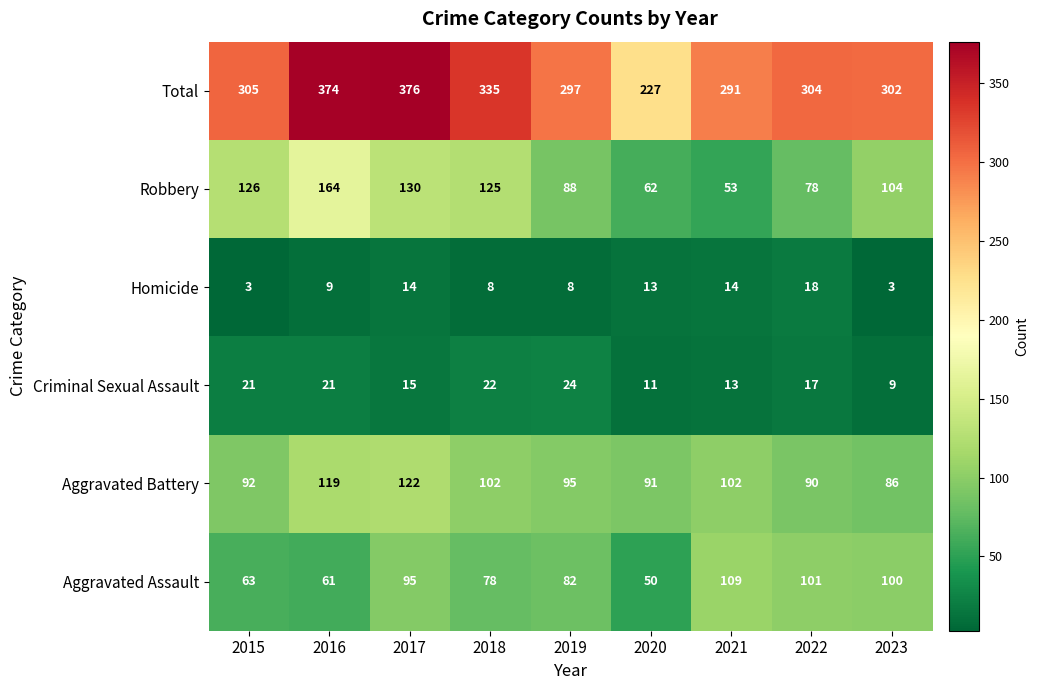

What is the total value across all series at 2020?

454